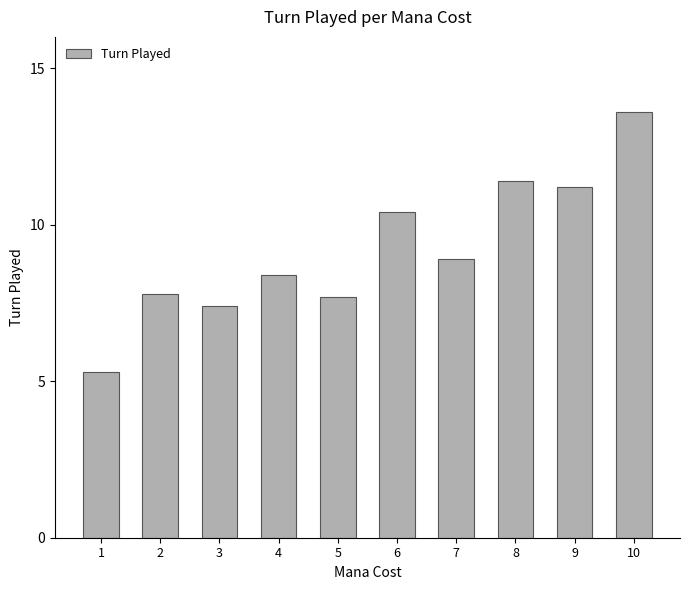

Where does the data first go above 8?

4